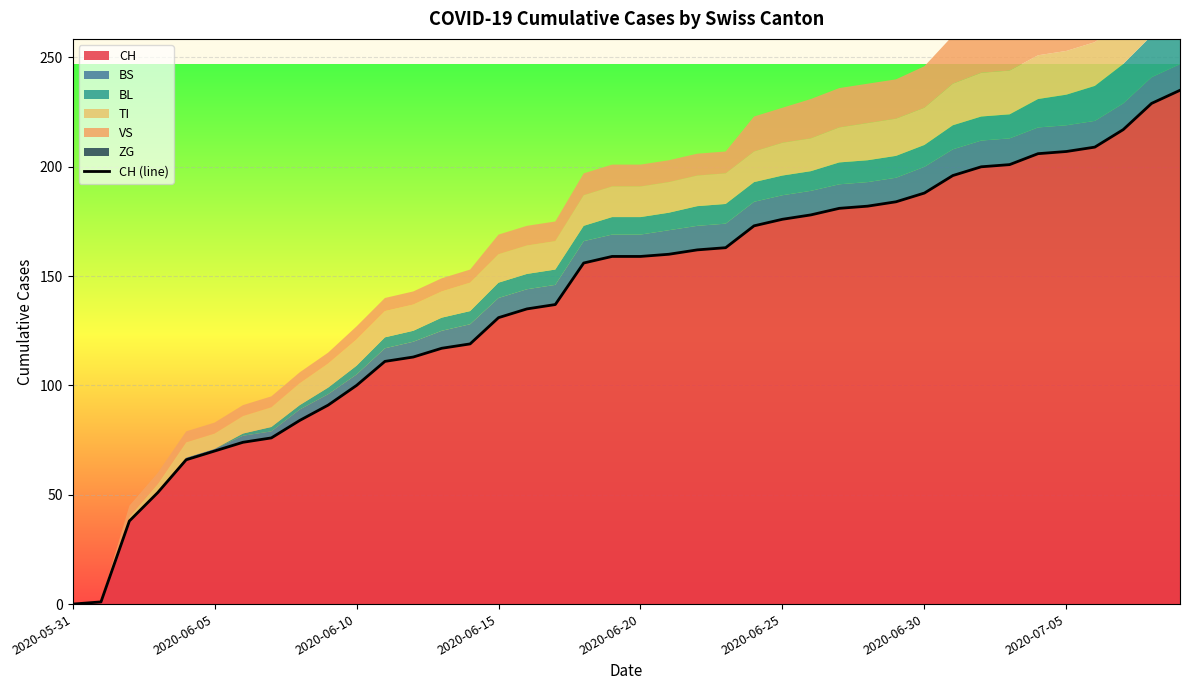

Is it true that CH equals 41 at 2020-06-10?

False